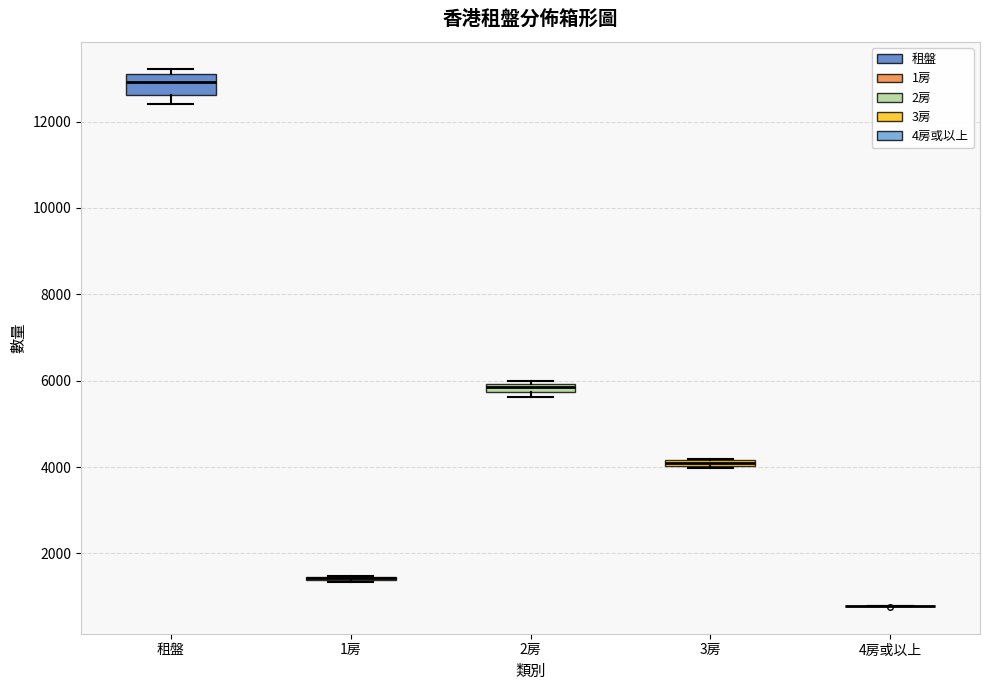

Which box is the tallest, from its lower edge to its upper edge?

租盤